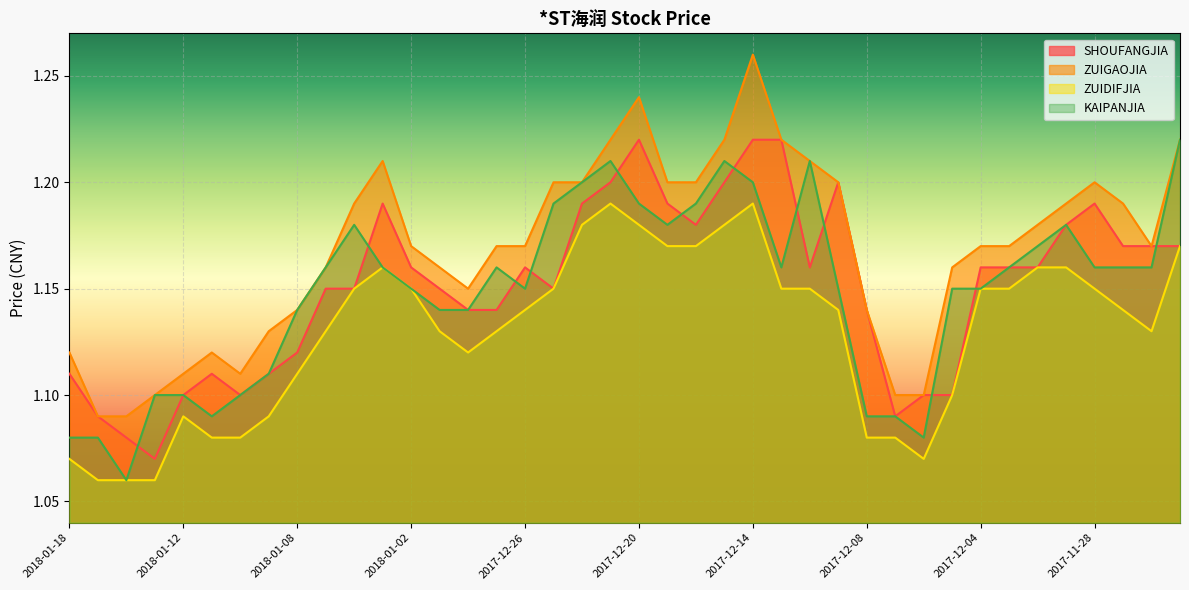

How many interior local peaks does the SHOUFANGJIA series have?

6